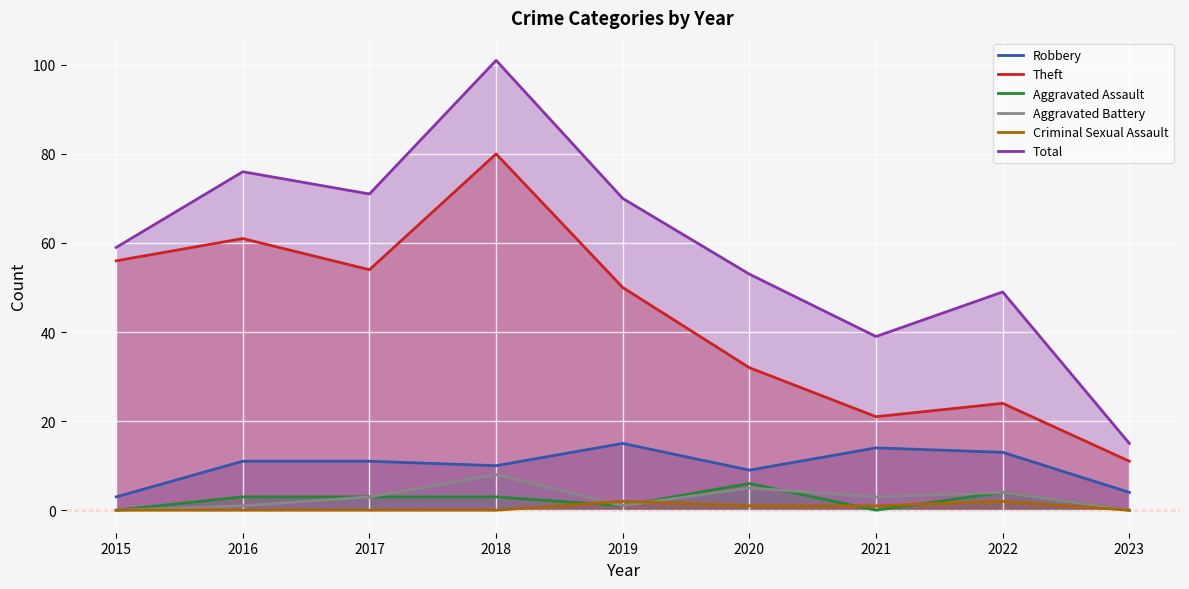

What are all the series names shown in the legend?

Robbery, Theft, Aggravated Assault, Aggravated Battery, Criminal Sexual Assault, Total